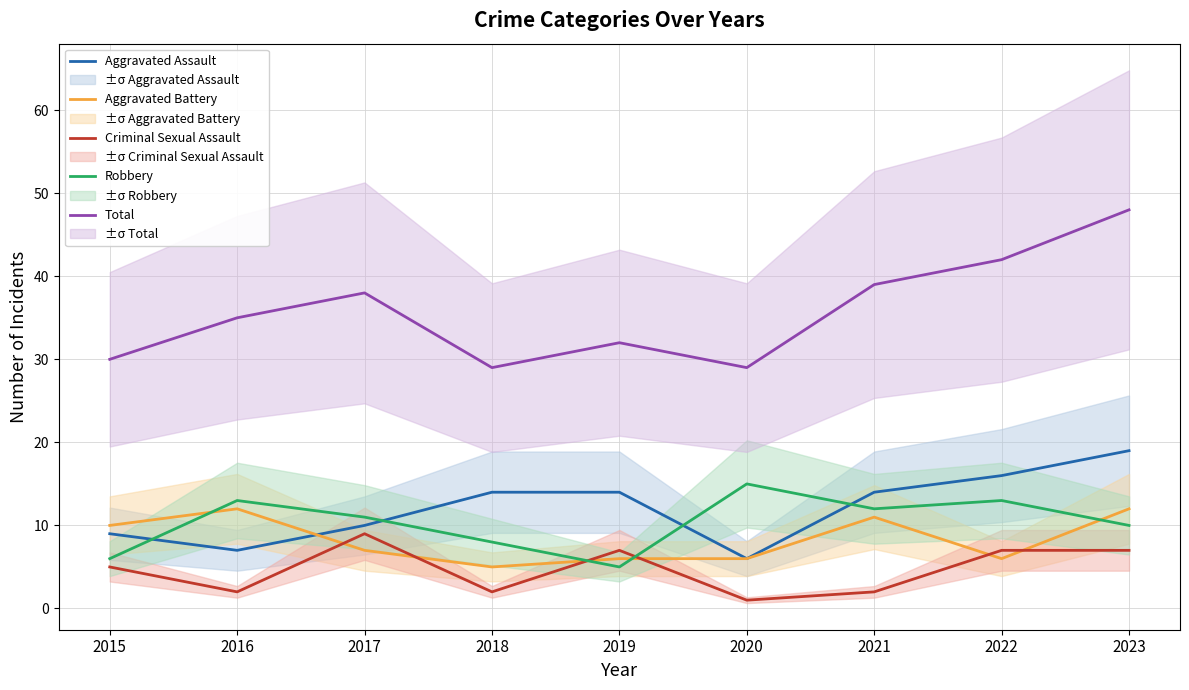

True or false: Total has a value of 17 at 2021.

False